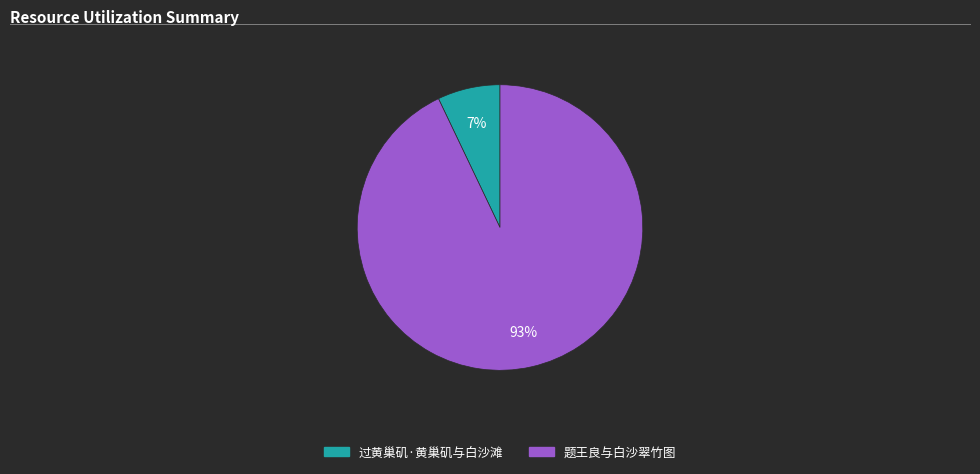

To the nearest percent, what is the average slice percentage?

50%